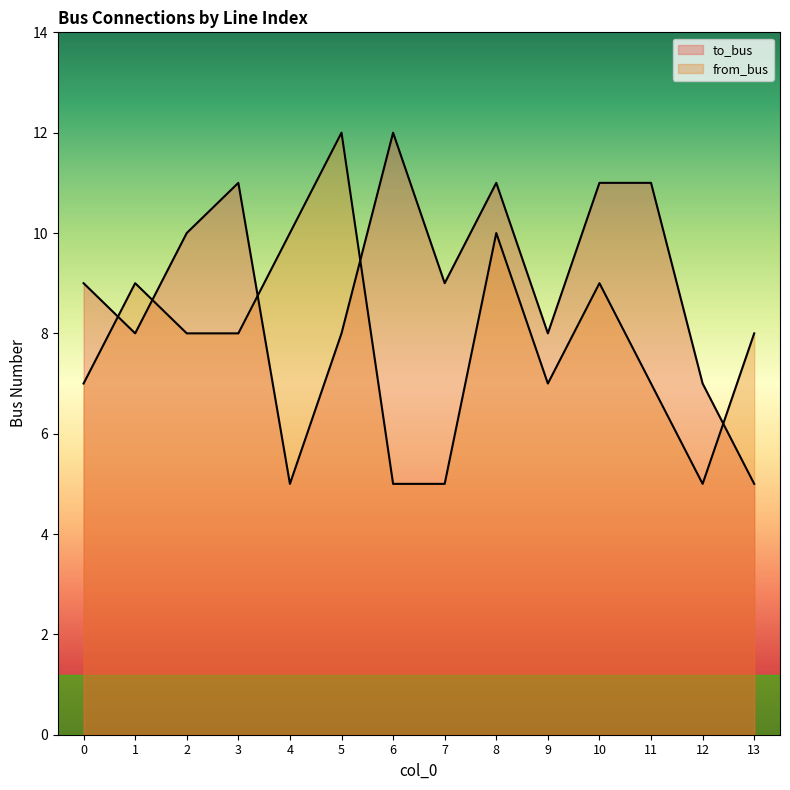

In from_bus, how many points are lower than both neighbors (excluding endpoints)?

2